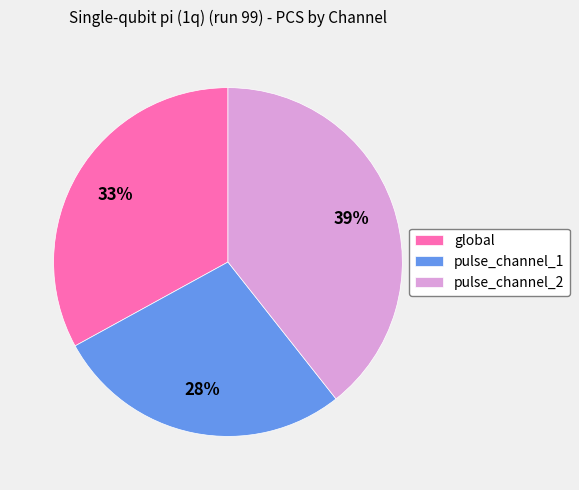

True or false: pulse_channel_1 accounts for 28% of the total.

True